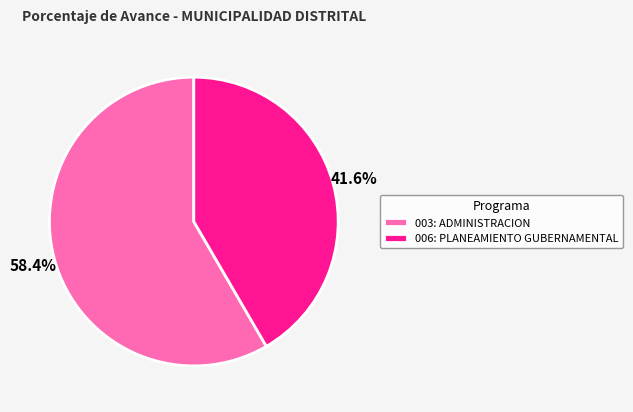

Count the number of slices in the pie.

2